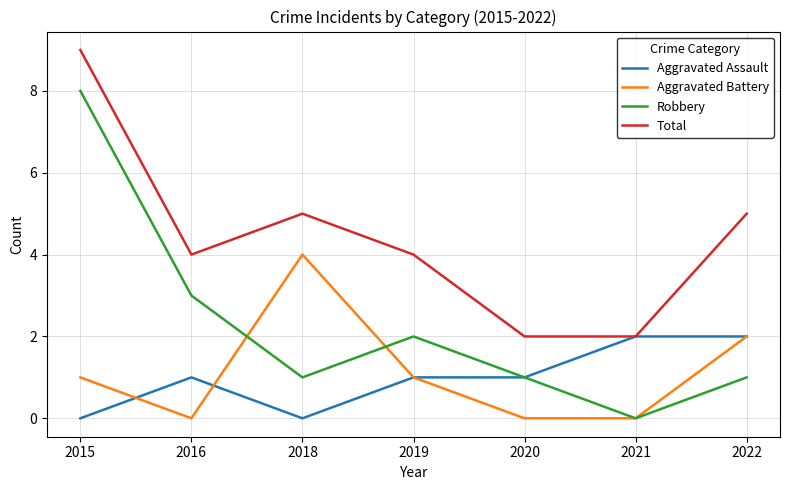

How many Aggravated Assault values are between 0 and 2?

7